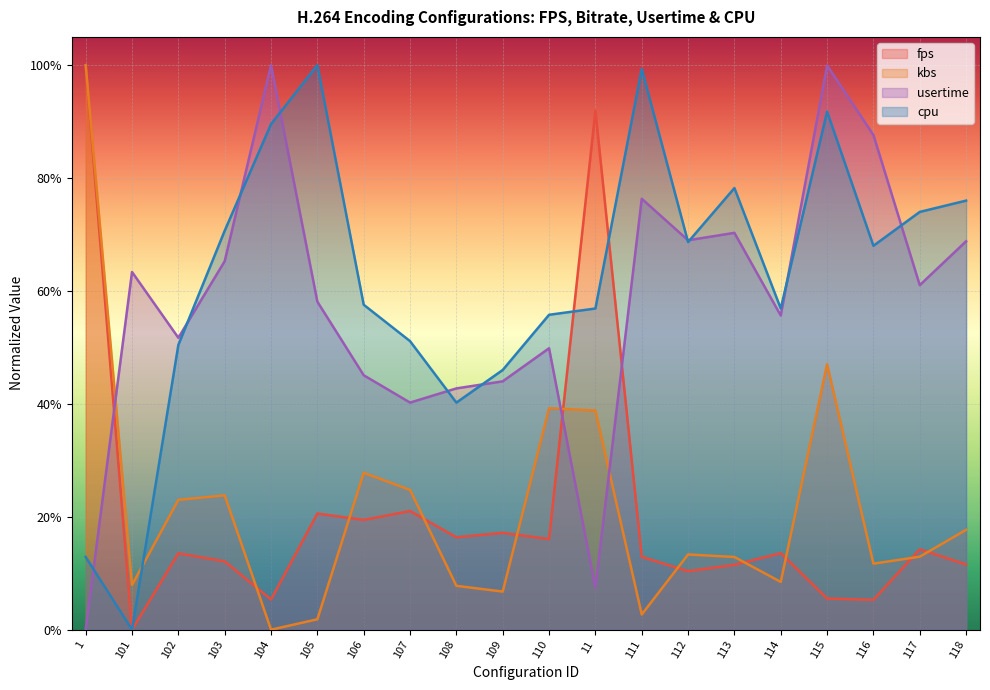

What is the highest value of the usertime series?

1.0